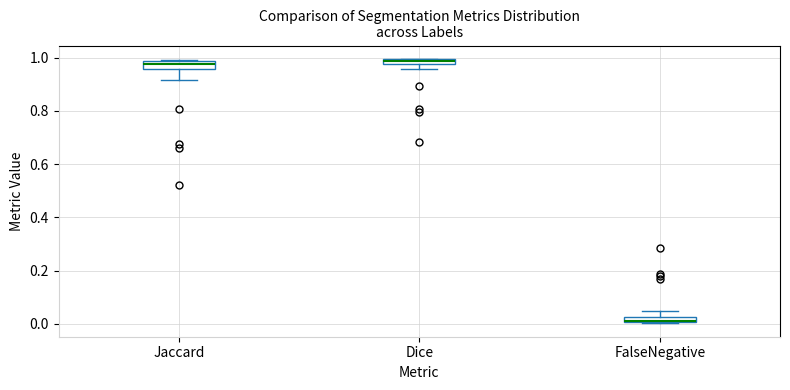

Where is the upper edge of the box for Jaccard on the y-axis? The values are not printed on the chart, so give them approximately, as read against the axis.

0.98